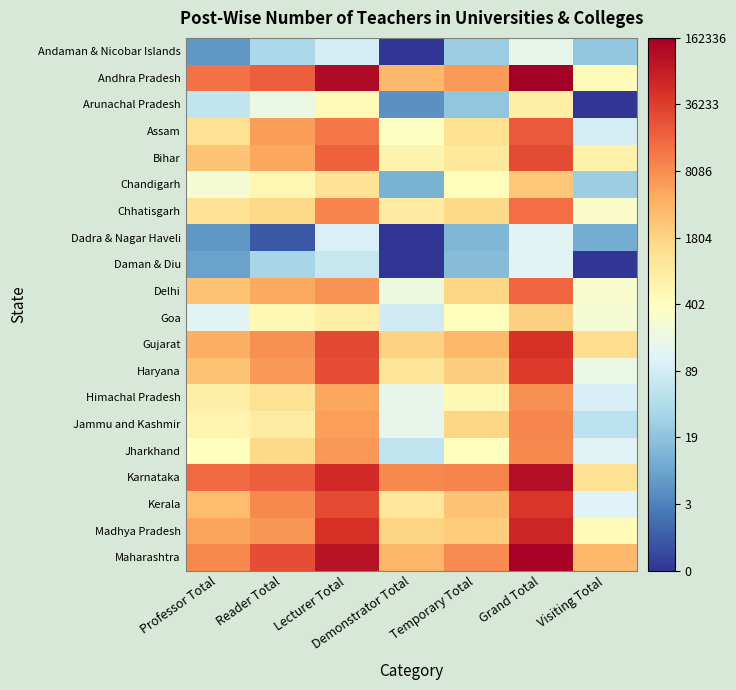

Reading right to left, transcribe all the data shown in this chart.

Andaman & Nicobar Islands: Visiting Total=3.1	Grand Total=5.1	Temporary Total=3.3	Demonstrator Total=0.0	Lecturer Total=4.6	Reader Total=3.6	Professor Total=1.9
Andhra Pradesh: Visiting Total=6.1	Grand Total=12.0	Temporary Total=8.7	Demonstrator Total=8.2	Lecturer Total=11.7	Reader Total=9.9	Professor Total=9.5
Arunachal Pradesh: Visiting Total=0.0	Grand Total=6.6	Temporary Total=3.1	Demonstrator Total=1.8	Lecturer Total=6.2	Reader Total=5.2	Professor Total=4.1
Assam: Visiting Total=4.6	Grand Total=10.0	Temporary Total=7.1	Demonstrator Total=5.9	Lecturer Total=9.4	Reader Total=8.7	Professor Total=7.1
Bihar: Visiting Total=6.5	Grand Total=10.2	Temporary Total=6.9	Demonstrator Total=6.4	Lecturer Total=9.8	Reader Total=8.5	Professor Total=7.8
Chandigarh: Visiting Total=3.3	Grand Total=7.8	Temporary Total=6.1	Demonstrator Total=2.6	Lecturer Total=7.0	Reader Total=6.3	Professor Total=5.5
Chhatisgarh: Visiting Total=5.8	Grand Total=9.6	Temporary Total=7.3	Demonstrator Total=6.8	Lecturer Total=9.2	Reader Total=7.4	Professor Total=7.1
Dadra & Nagar Haveli: Visiting Total=2.4	Grand Total=4.9	Temporary Total=2.7	Demonstrator Total=0.0	Lecturer Total=4.7	Reader Total=0.7	Professor Total=1.9
Daman & Diu: Visiting Total=0.0	Grand Total=4.9	Temporary Total=2.8	Demonstrator Total=0.0	Lecturer Total=4.3	Reader Total=3.6	Professor Total=2.2
Delhi: Visiting Total=5.7	Grand Total=9.7	Temporary Total=7.4	Demonstrator Total=5.3	Lecturer Total=8.9	Reader Total=8.5	Professor Total=7.9
Goa: Visiting Total=5.5	Grand Total=7.6	Temporary Total=6.1	Demonstrator Total=4.5	Lecturer Total=6.6	Reader Total=6.3	Professor Total=4.9
Gujarat: Visiting Total=7.3	Grand Total=10.7	Temporary Total=8.1	Demonstrator Total=7.5	Lecturer Total=10.3	Reader Total=8.9	Professor Total=8.3
Haryana: Visiting Total=5.2	Grand Total=10.6	Temporary Total=7.6	Demonstrator Total=6.9	Lecturer Total=10.2	Reader Total=8.8	Professor Total=7.8
Himachal Pradesh: Visiting Total=4.7	Grand Total=8.9	Temporary Total=6.3	Demonstrator Total=5.1	Lecturer Total=8.5	Reader Total=7.1	Professor Total=6.7
Jammu and Kashmir: Visiting Total=4.0	Grand Total=9.1	Temporary Total=7.4	Demonstrator Total=5.1	Lecturer Total=8.7	Reader Total=6.7	Professor Total=6.4
Jharkhand: Visiting Total=4.8	Grand Total=9.1	Temporary Total=6.0	Demonstrator Total=4.1	Lecturer Total=8.8	Reader Total=7.3	Professor Total=6.0
Karnataka: Visiting Total=7.1	Grand Total=11.6	Temporary Total=9.2	Demonstrator Total=9.1	Lecturer Total=10.9	Reader Total=9.9	Professor Total=9.6
Kerala: Visiting Total=4.8	Grand Total=10.7	Temporary Total=7.9	Demonstrator Total=6.9	Lecturer Total=10.2	Reader Total=9.1	Professor Total=8.0
Madhya Pradesh: Visiting Total=6.2	Grand Total=11.0	Temporary Total=7.6	Demonstrator Total=7.5	Lecturer Total=10.7	Reader Total=8.8	Professor Total=8.5
Maharashtra: Visiting Total=8.2	Grand Total=11.9	Temporary Total=9.0	Demonstrator Total=8.2	Lecturer Total=11.5	Reader Total=10.2	Professor Total=9.1